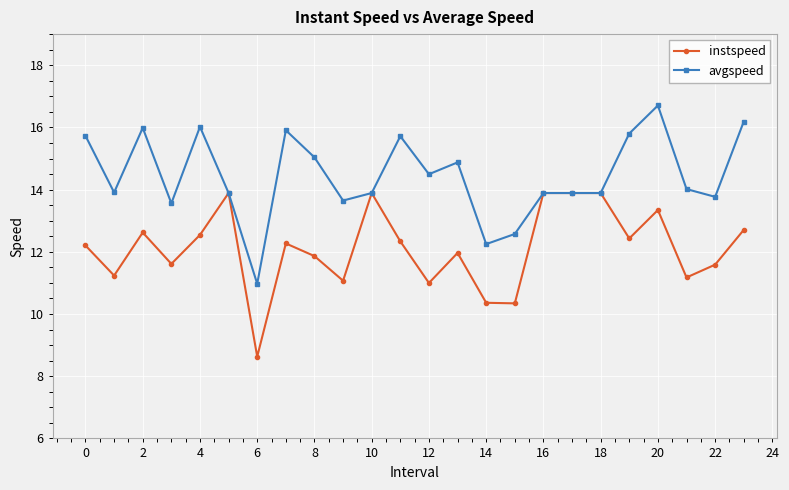

Rank the series by their maximum value, from lowest to highest.

instspeed, avgspeed